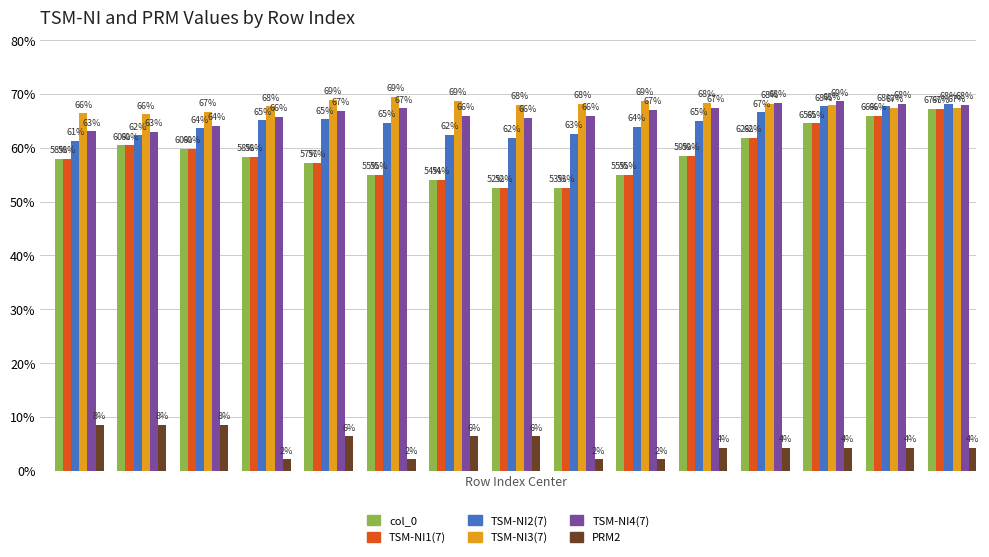

How many data points in TSM-NI4(7) are above 66?

8